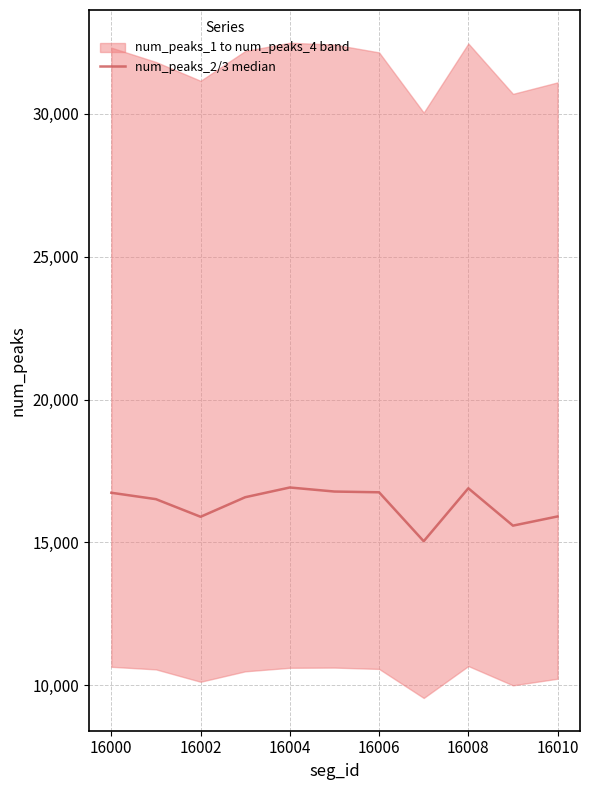

True or false: the data shows 15908.5 at 16010.

True